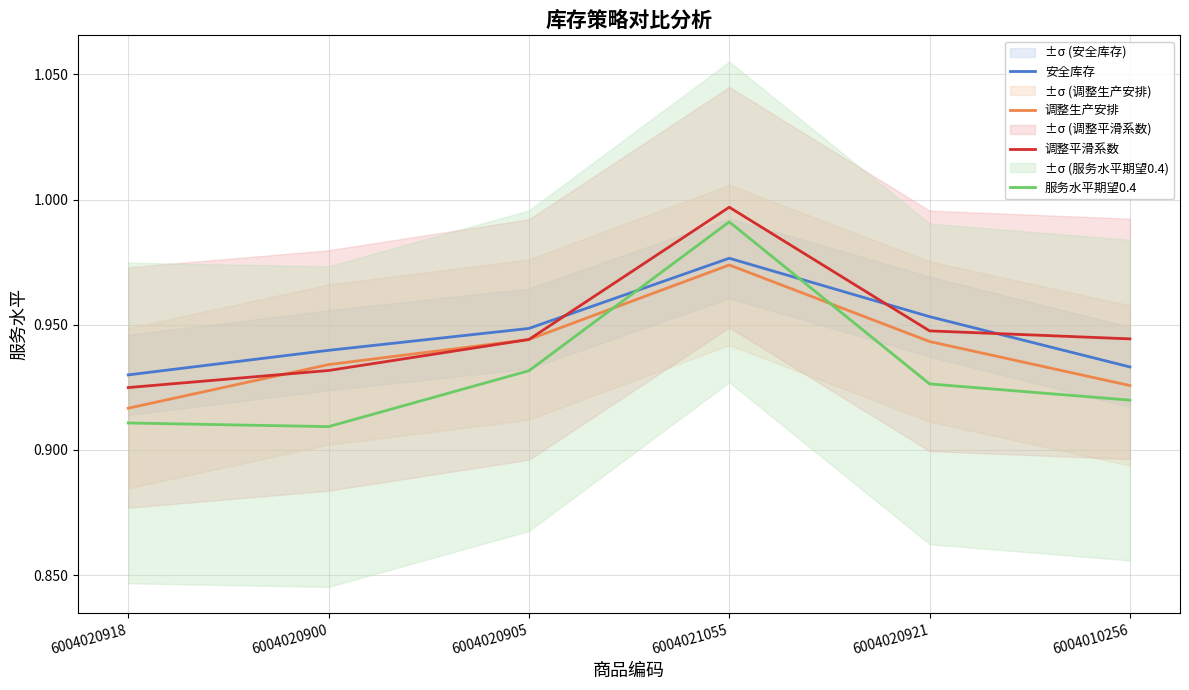

What is the maximum value shown in the chart?

1.0